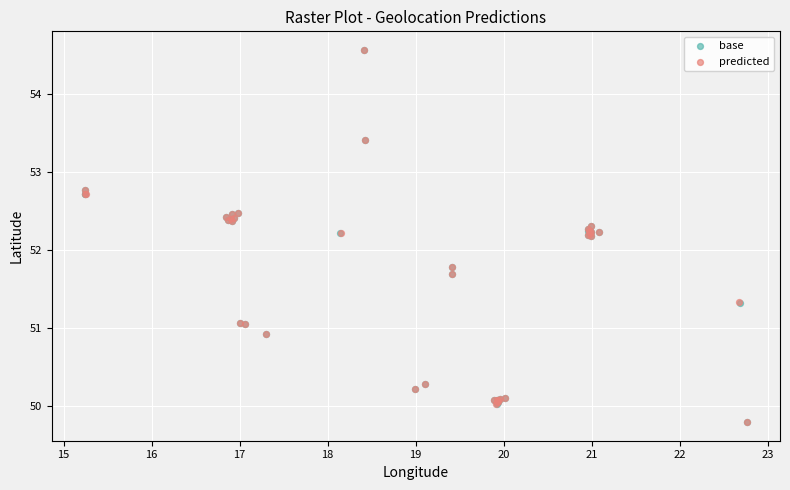

Which series has the widest spread of Y values?

predicted